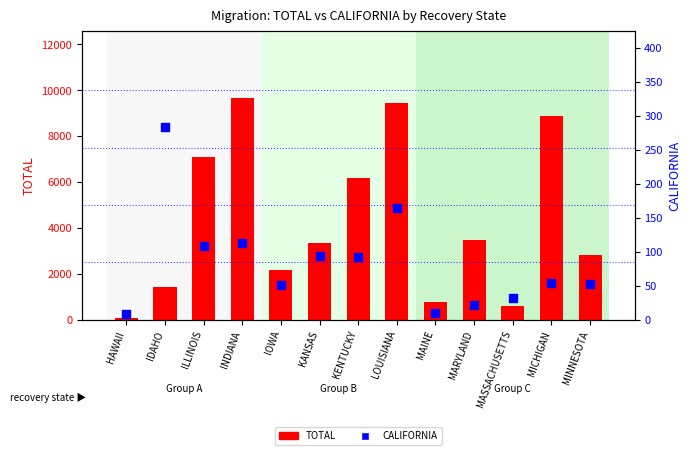

At how many categories does at least one series exceed 693?

11